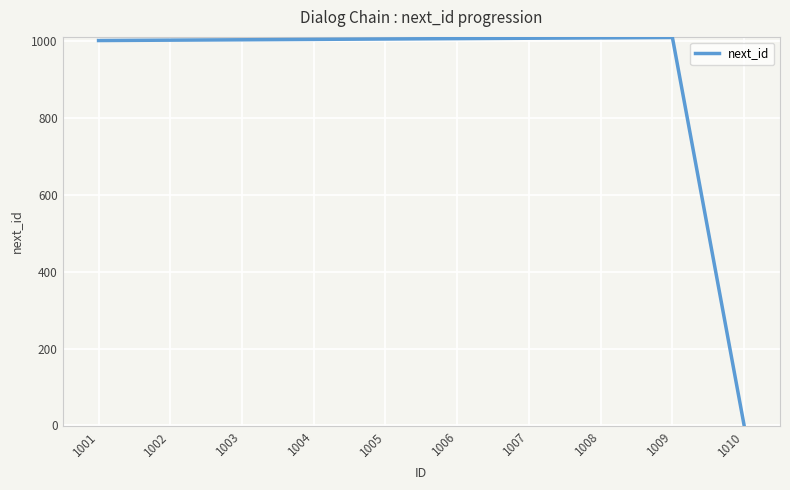

Does the chart display data point markers on the line(s)?

No